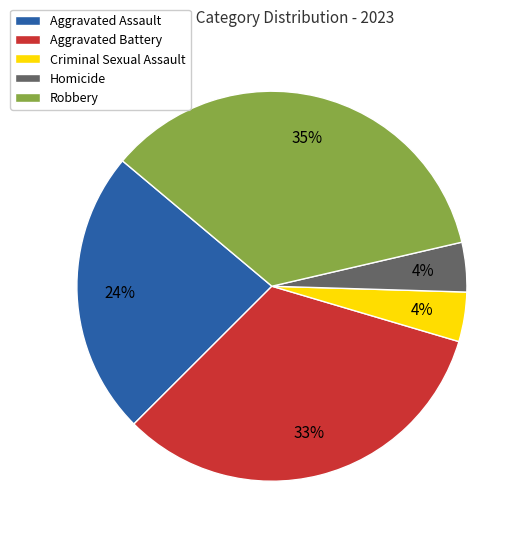

Count the number of slices in the pie.

5